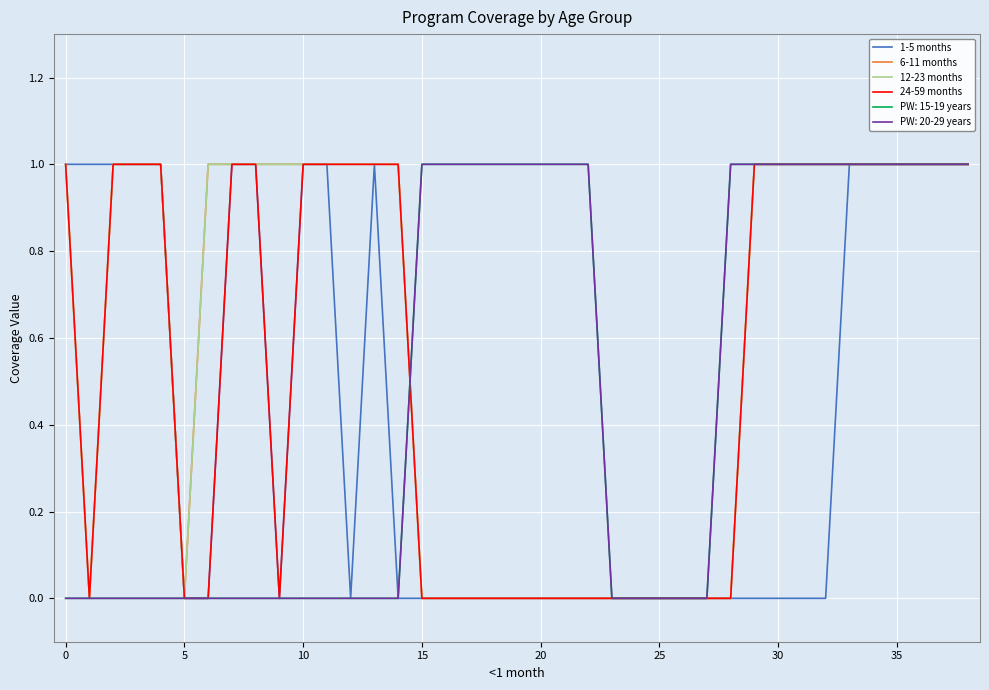

Does the chart have visible grid lines?

Yes